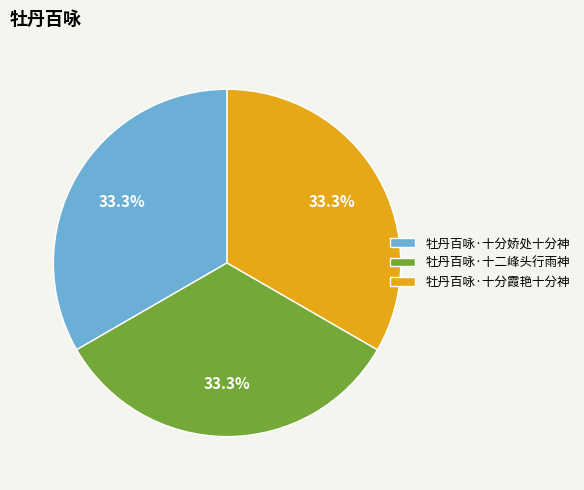

Approximately how many times larger is the value at 牡丹百咏·十分娇处十分神 compared to 牡丹百咏·十分霞艳十分神?

1.0